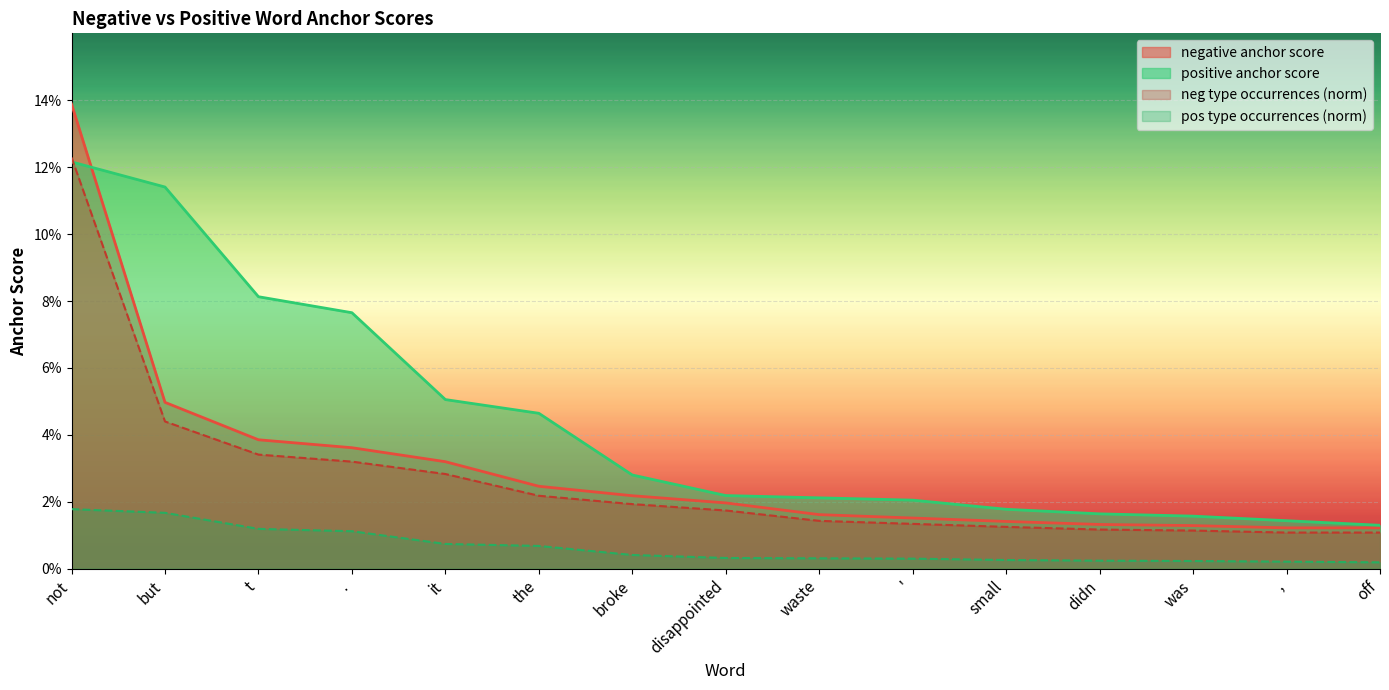

What is the greatest value displayed?

0.1